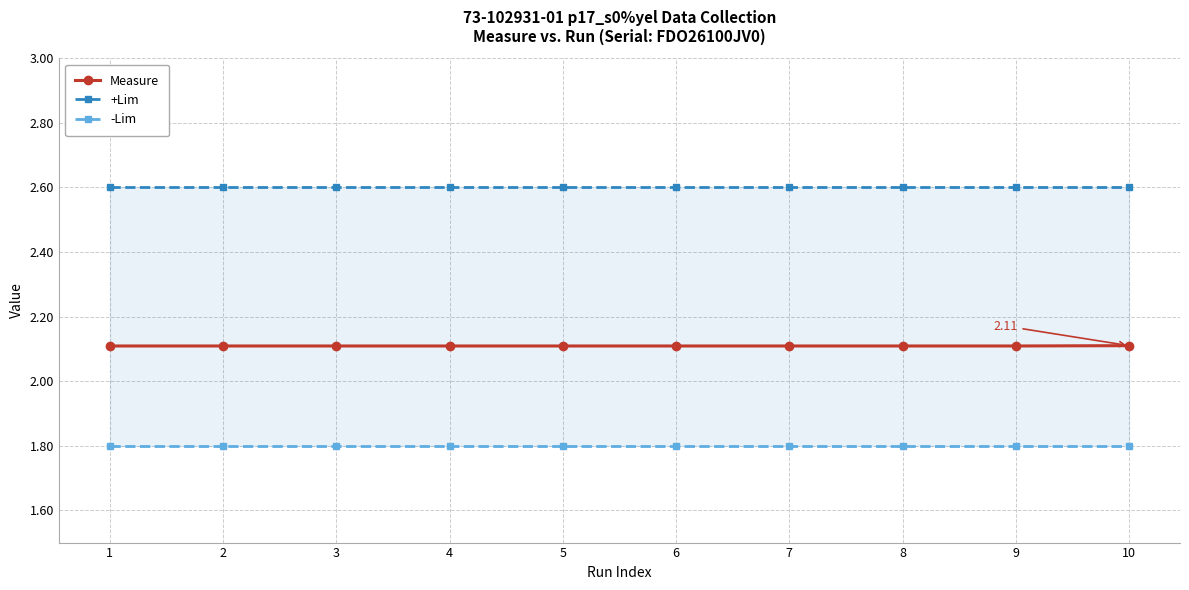

What are all the series names shown in the legend?

Measure, +Lim, -Lim